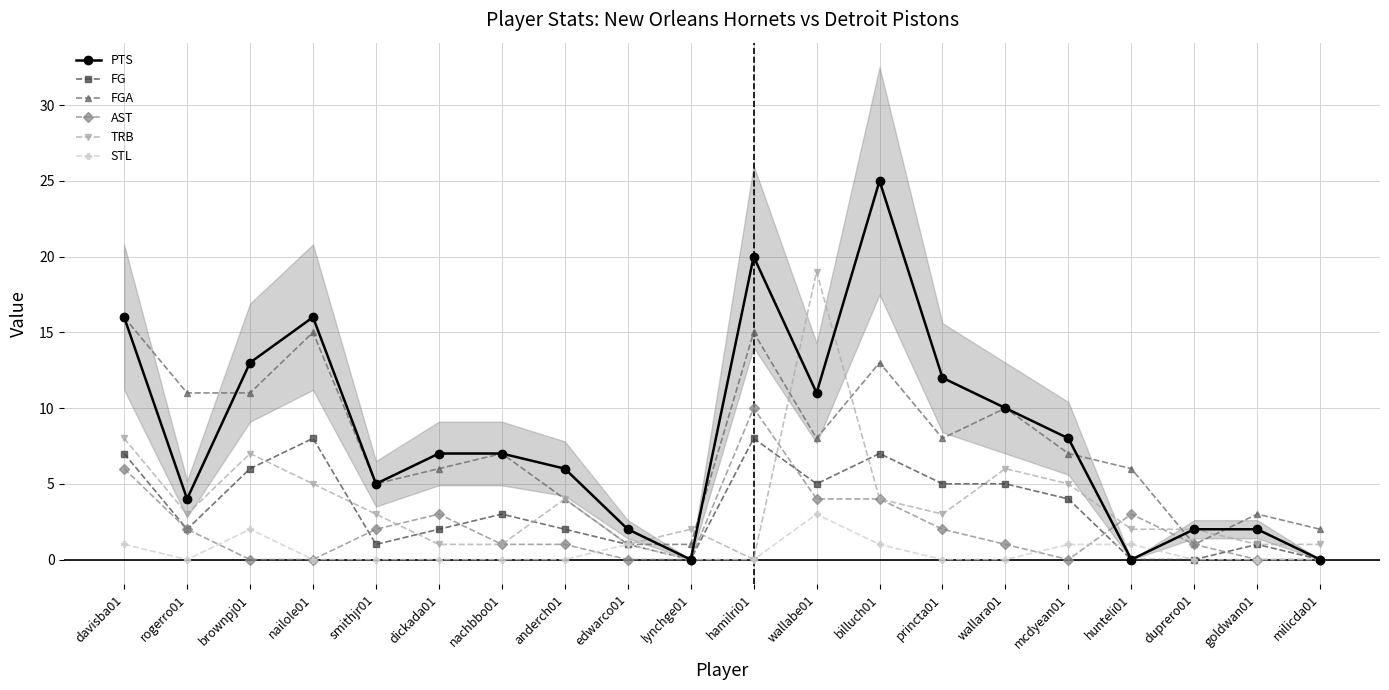

The STL series shows -1 at hamilri01. True or false?

False